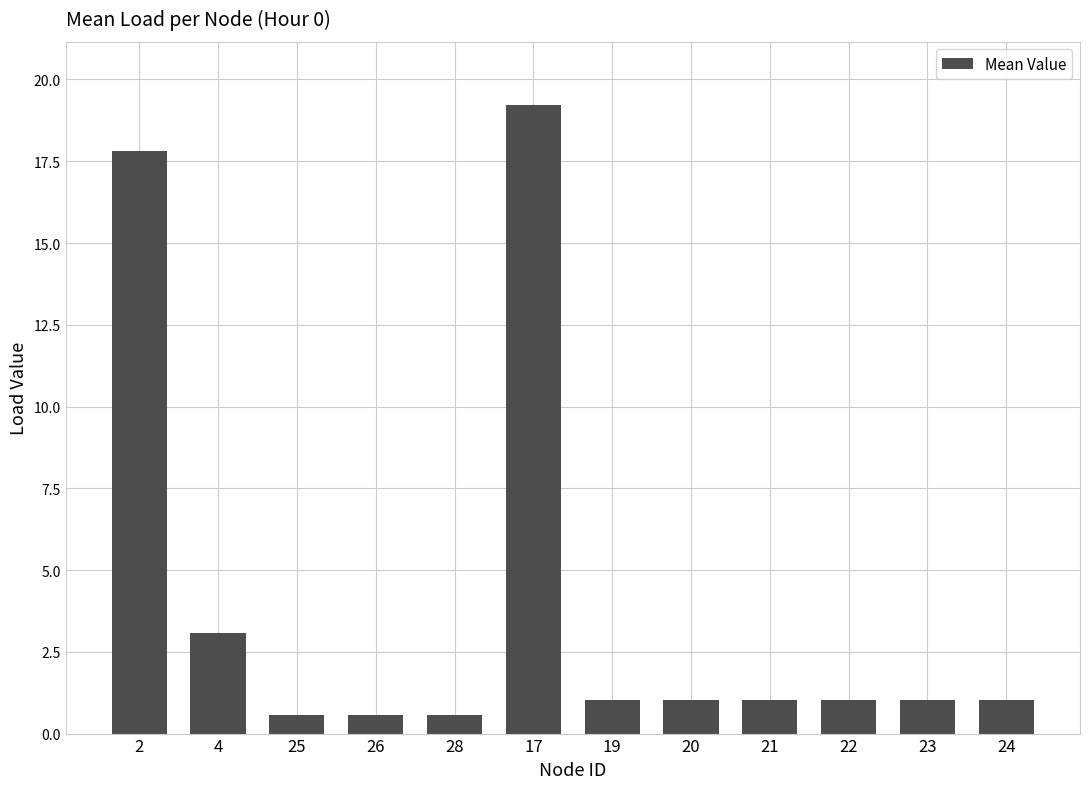

The value at 17 is 19.2. True or false?

True